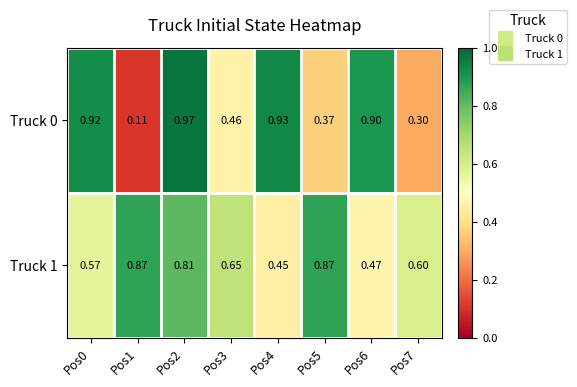

Is the value of Truck 0 at Pos3 greater than the value of Truck 1 at Pos7?

No